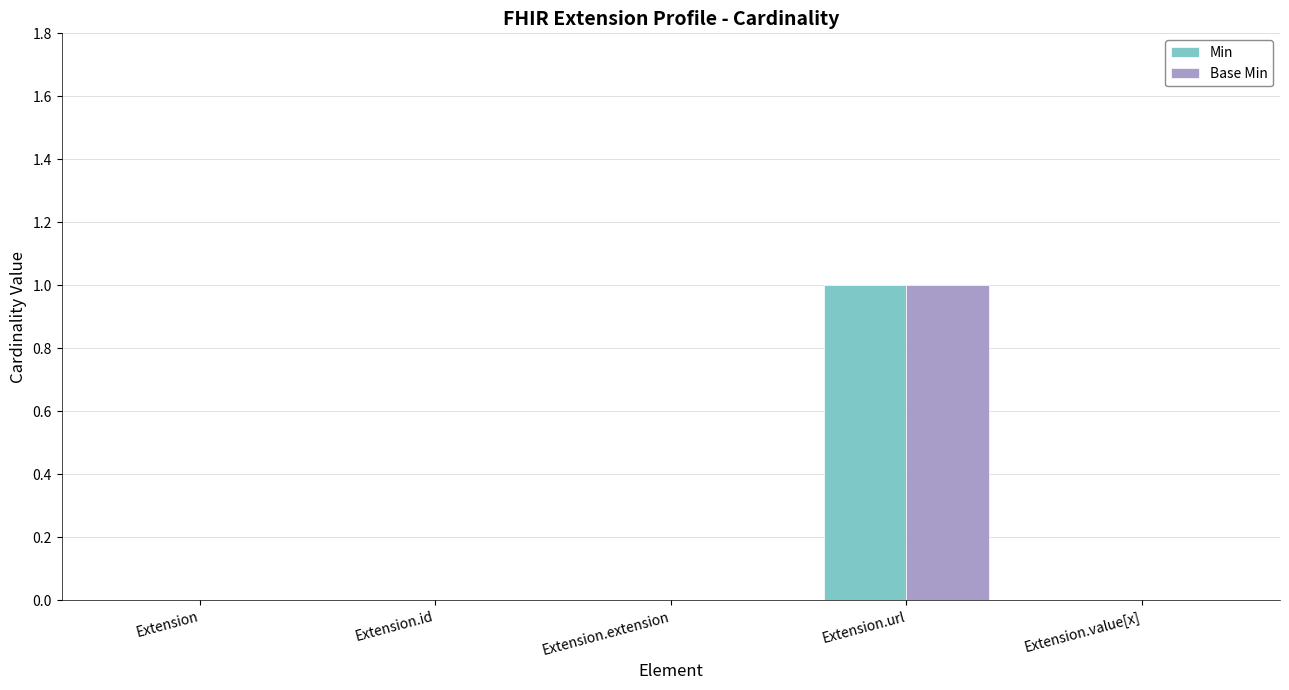

Is it true that Min equals 0 at Extension?

True